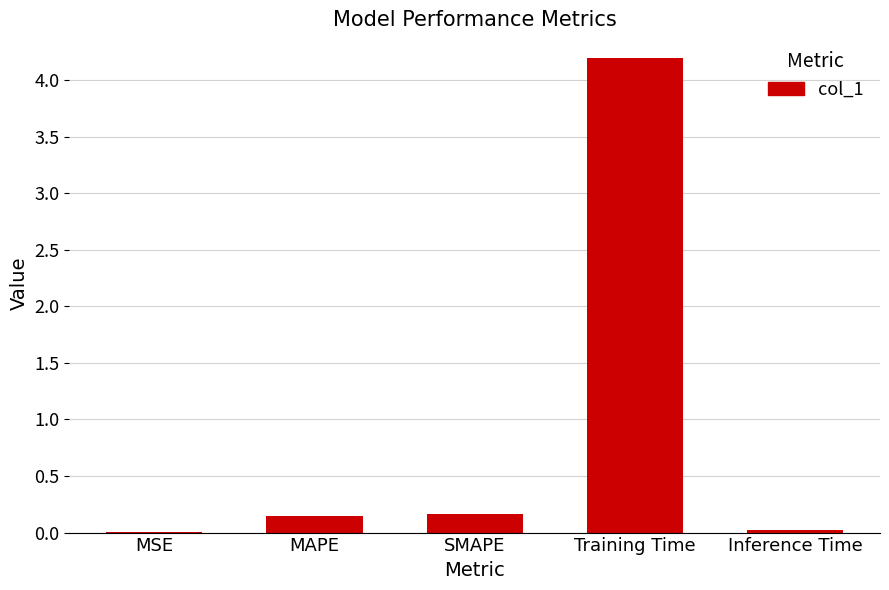

Are the bars horizontal?

No